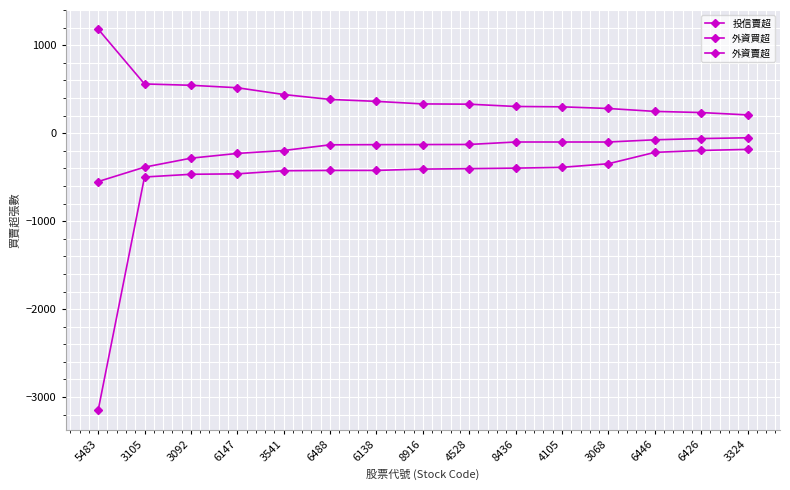

Rank the categories by 外資買超 value from lowest to highest.

3324, 6426, 6446, 3068, 4105, 8436, 4528, 8916, 6138, 6488, 3541, 6147, 3092, 3105, 5483